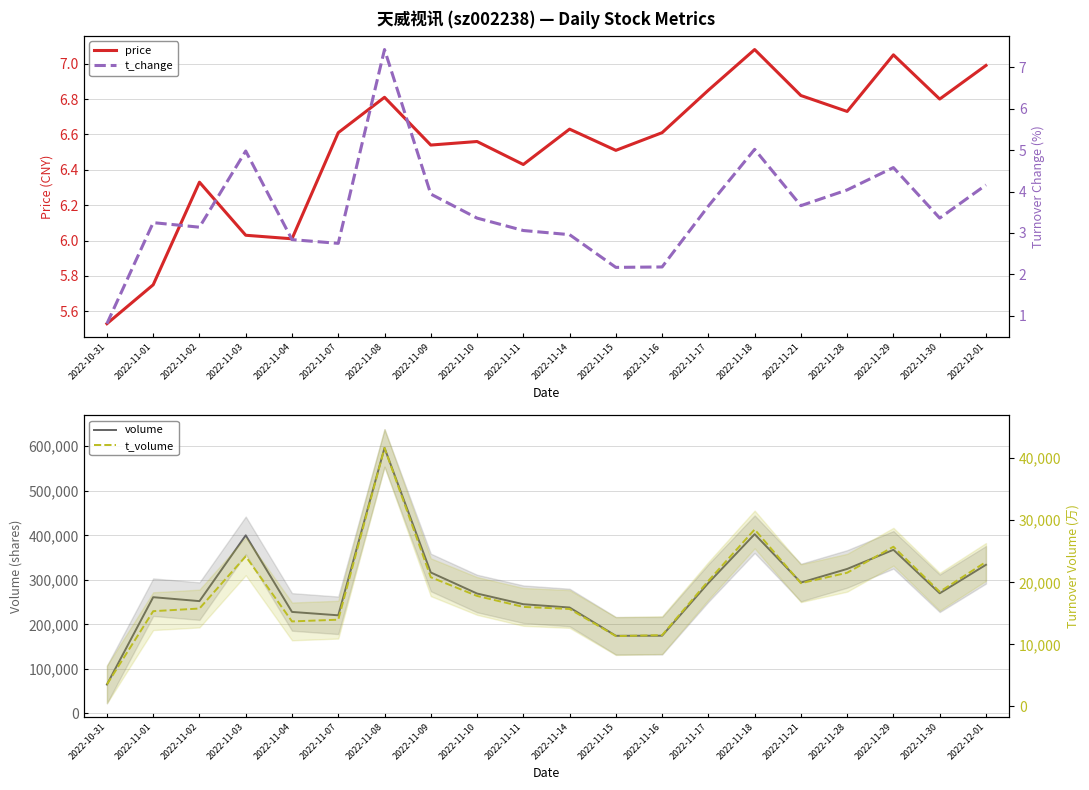

At 2022-12-01, list the series in order from largest to smallest.

volume, t_volume, price, t_change